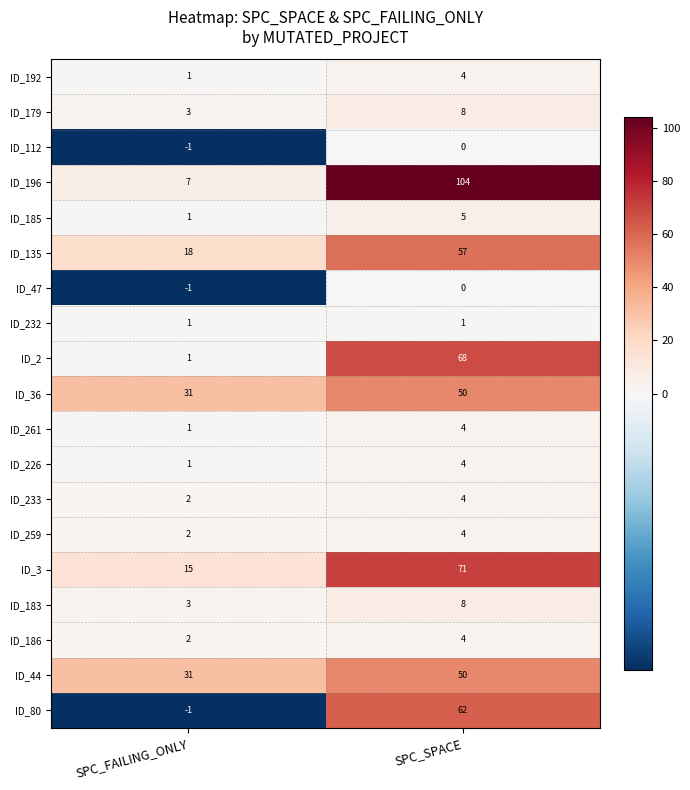

Where is ID_2 nearest to the value 34?

SPC_FAILING_ONLY